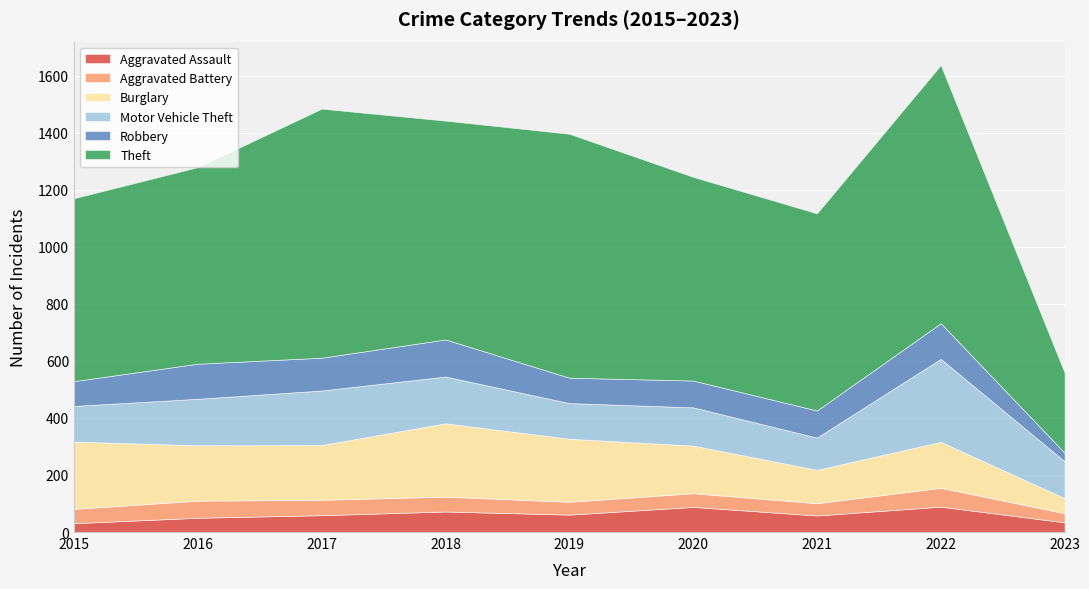

True or false: Theft and Burglary cross at least once.

False